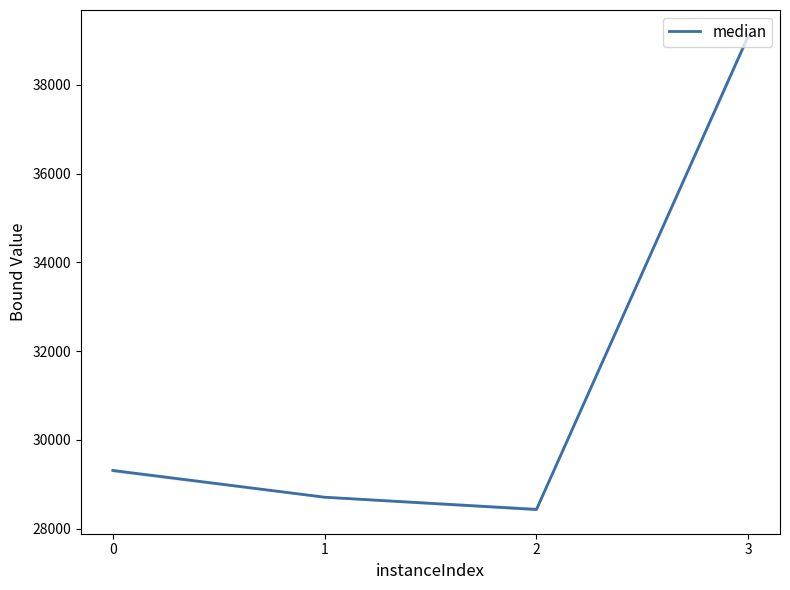

How many points are lower than both their immediate neighbors (excluding endpoints)?

1